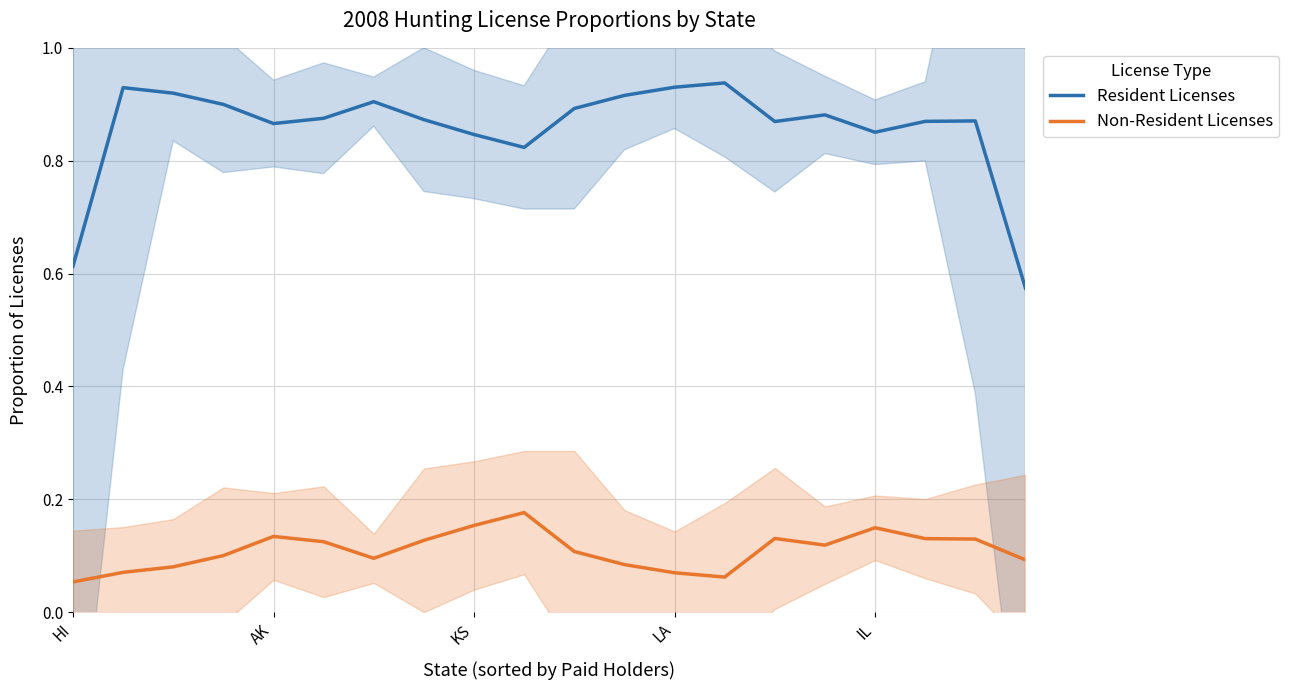

How many Resident Licenses values are between 0 and 1?

20